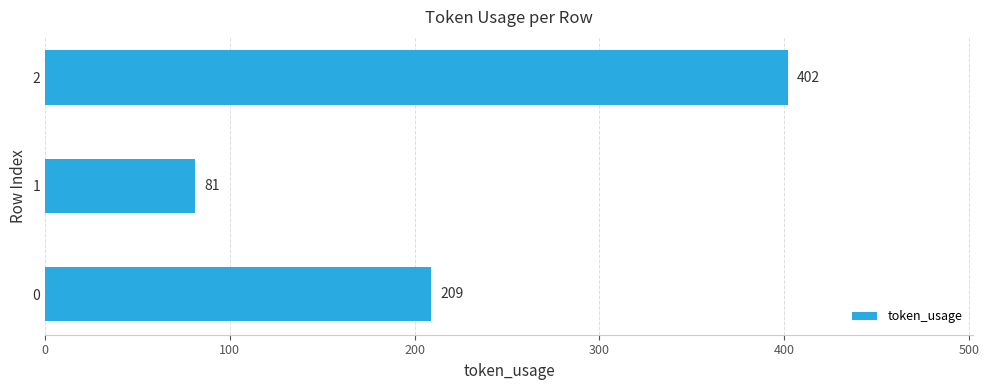

True or false: the data shows 209 at 0.

True